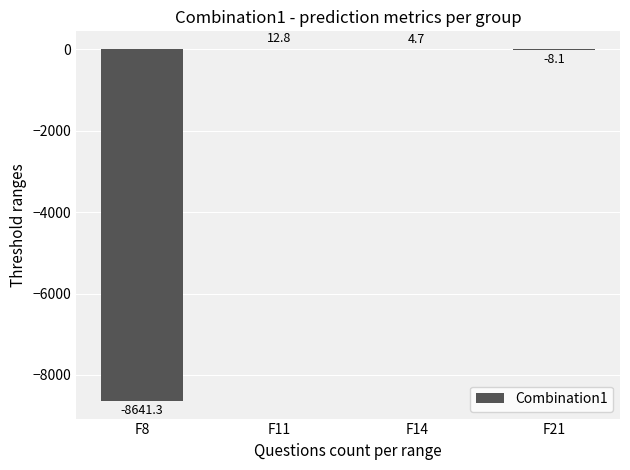

At which label does the data first exceed 4?

F11